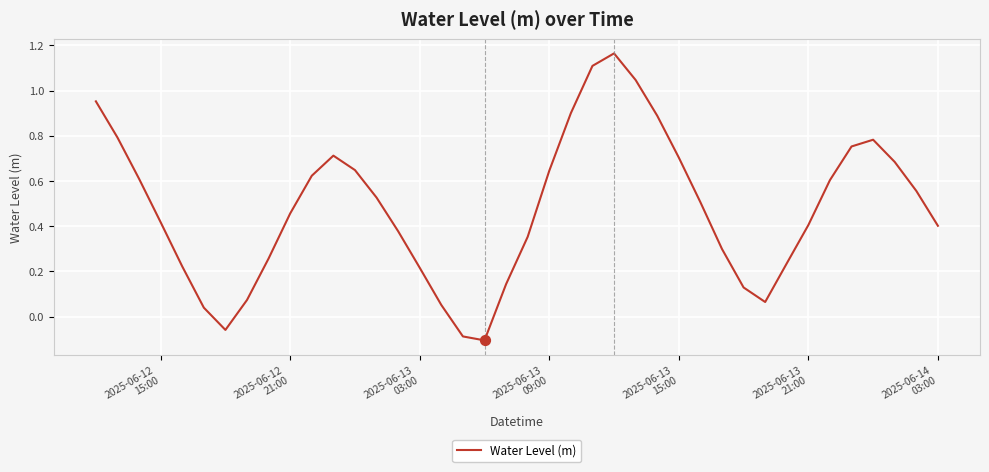

What is the difference between the maximum and minimum values?

1.3